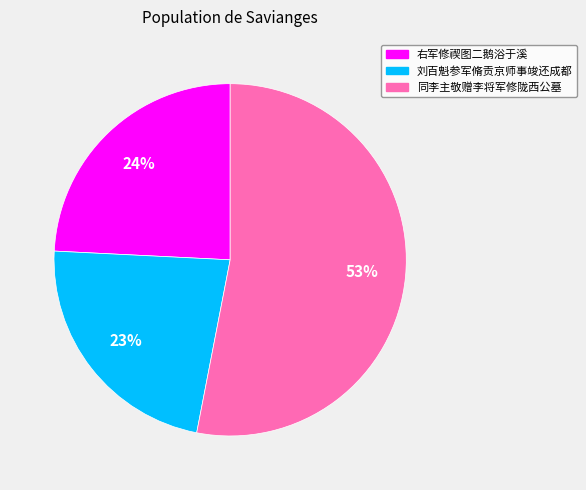

How many slices are in this pie chart?

3